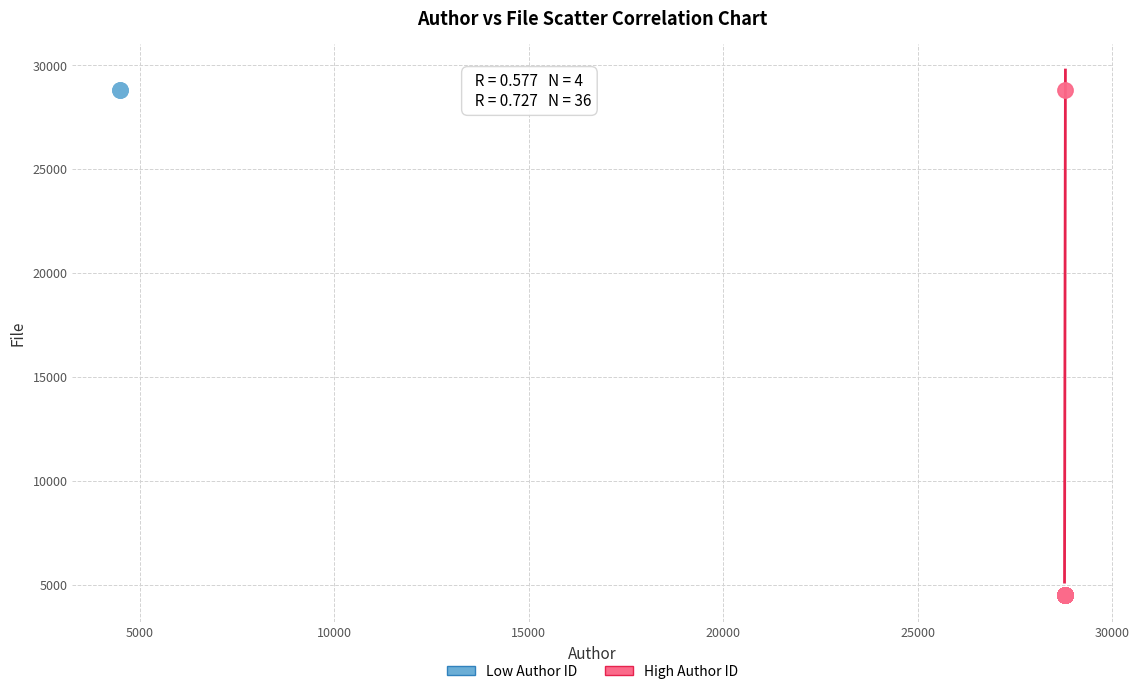

Which series has the widest spread of Y values?

High Author ID